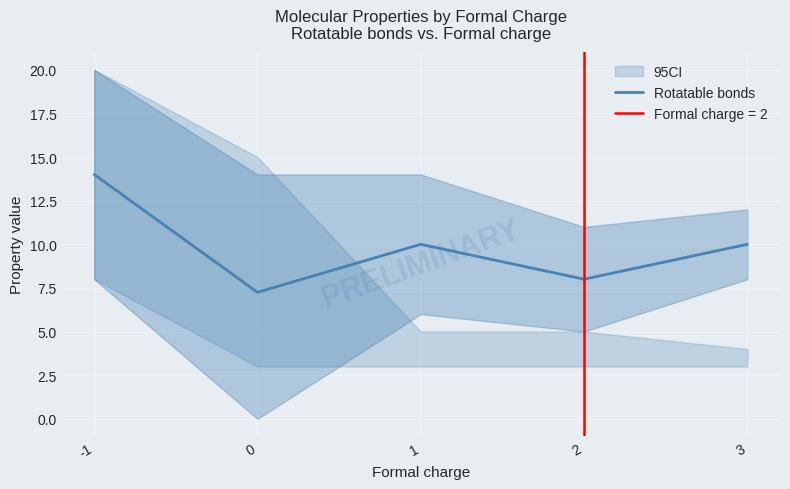

Rank the categories by value from highest to lowest.

-1, 1, 3, 2, 0